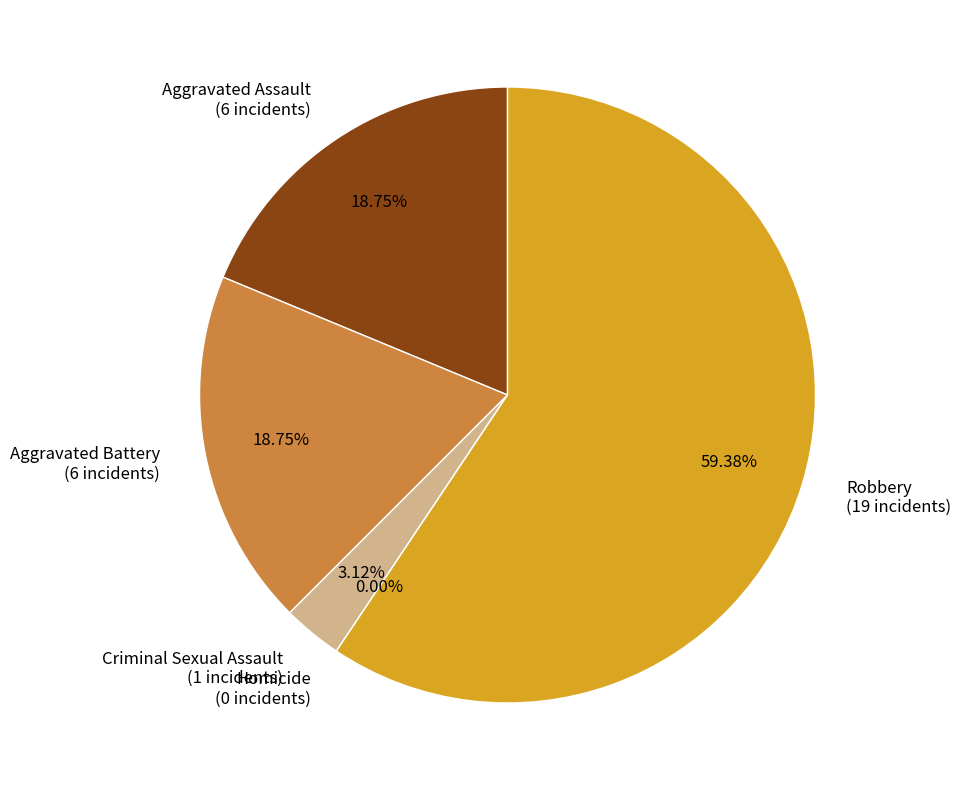

Is there a majority slice in this chart?

Yes